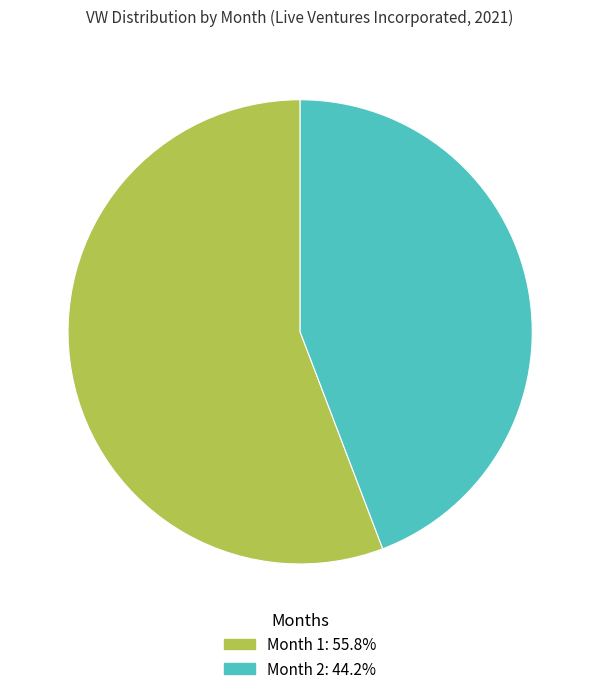

What is the ratio of the value at Month 1: 55.8% to the value at Month 2: 44.2%?

1.3